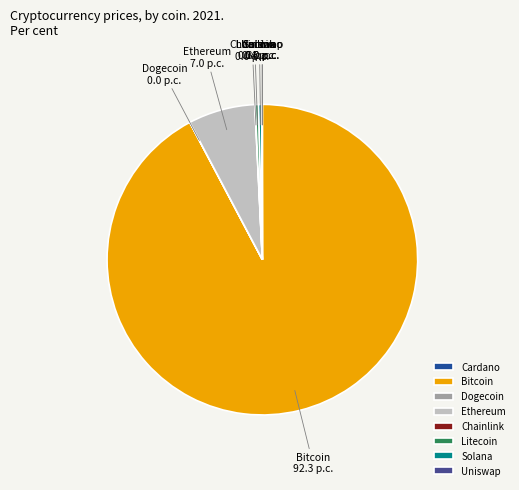

Is there a majority slice in this chart?

Yes